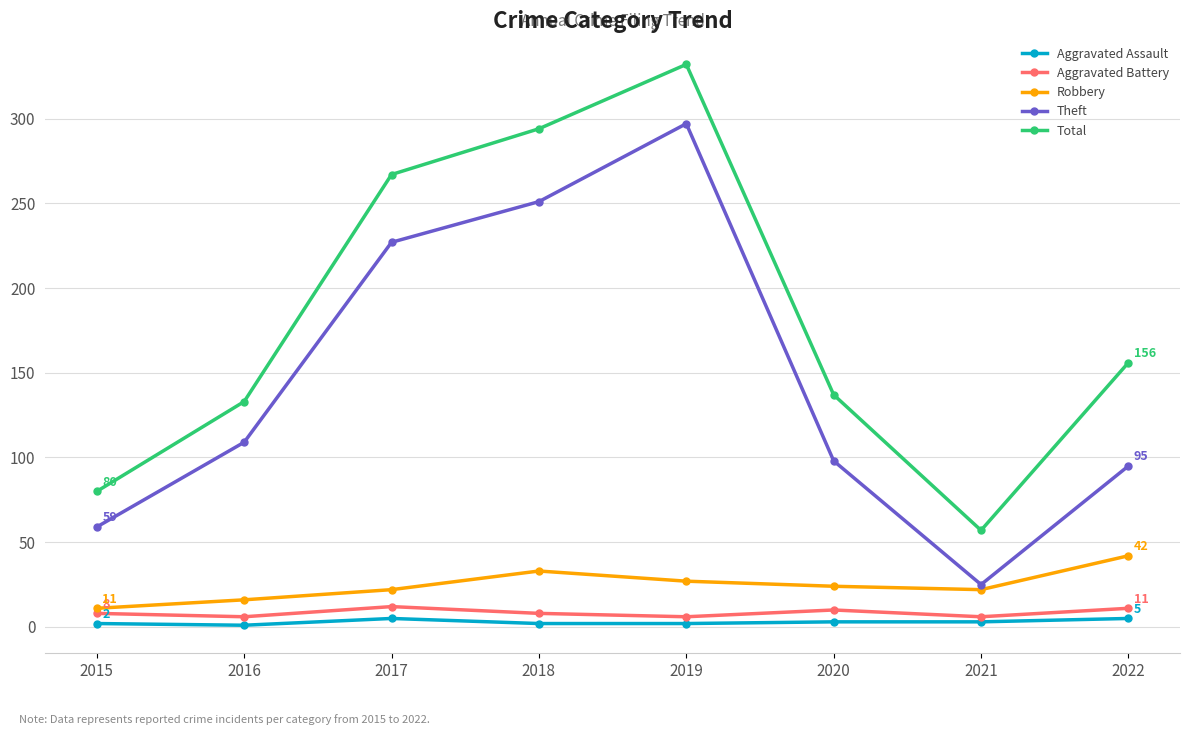

What is the difference between the maximum and minimum values in the Theft series?

272